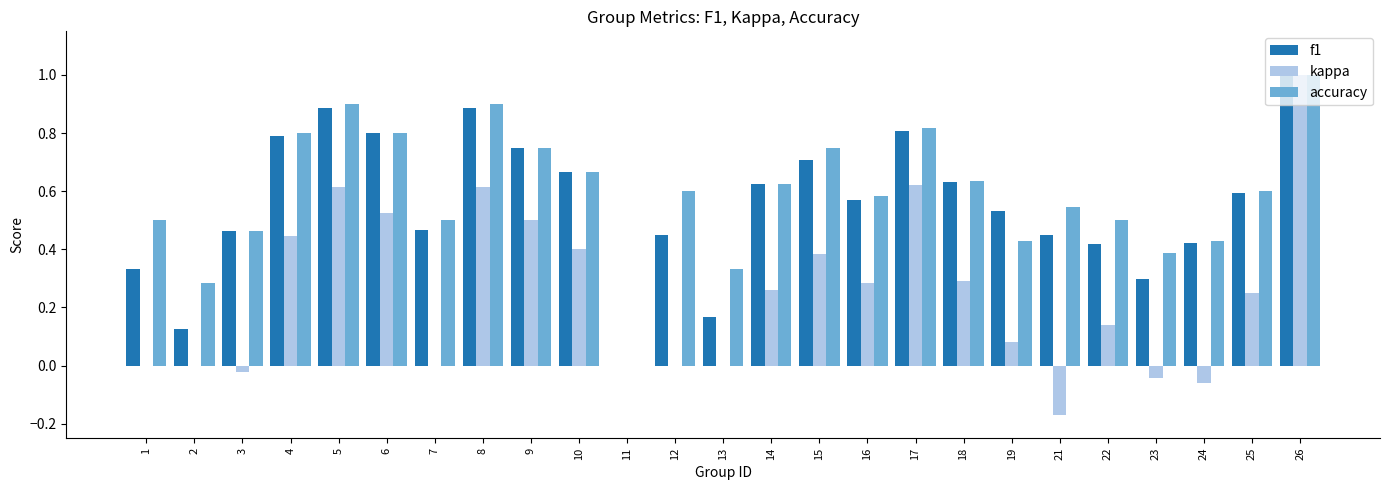

Which label corresponds to the largest value in the chart?

26